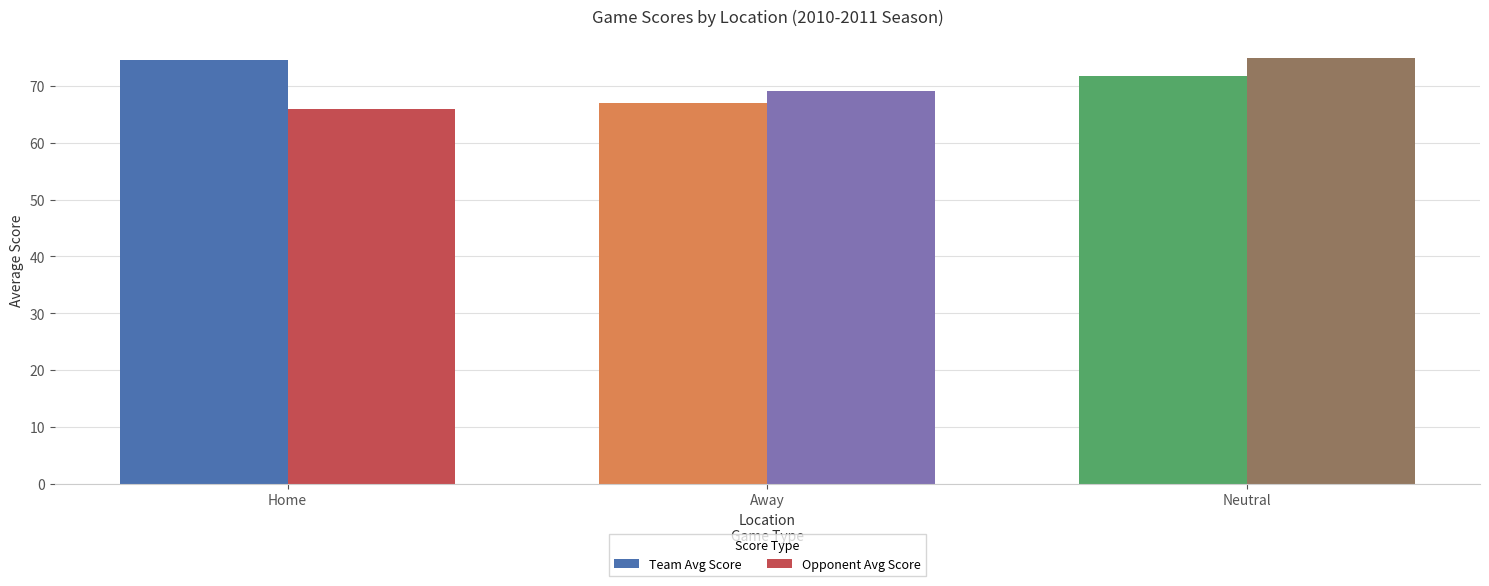

What is the label of the 3rd bar from the left?

Neutral